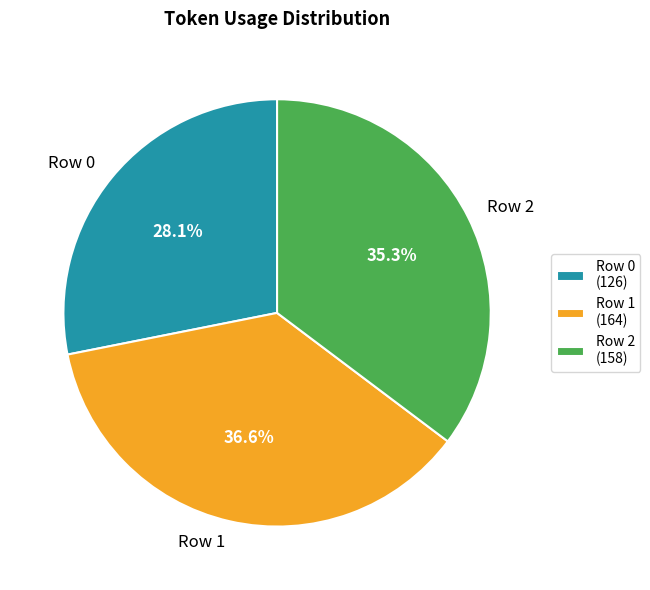

Which slice is the largest?

Row 1